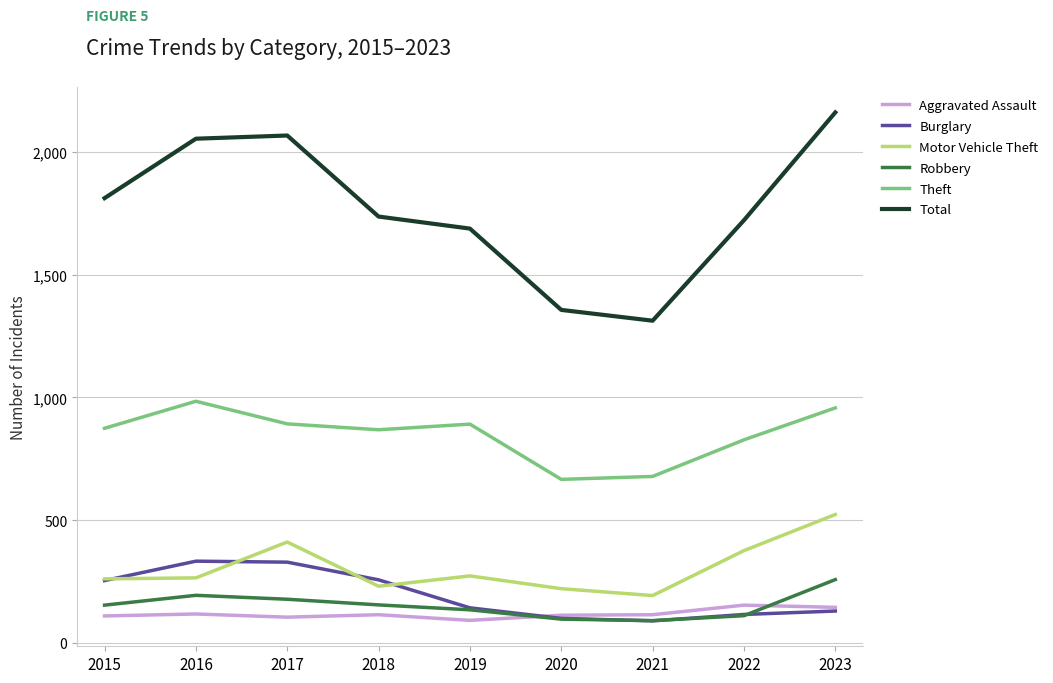

At how many categories does at least one series exceed 1969?

3